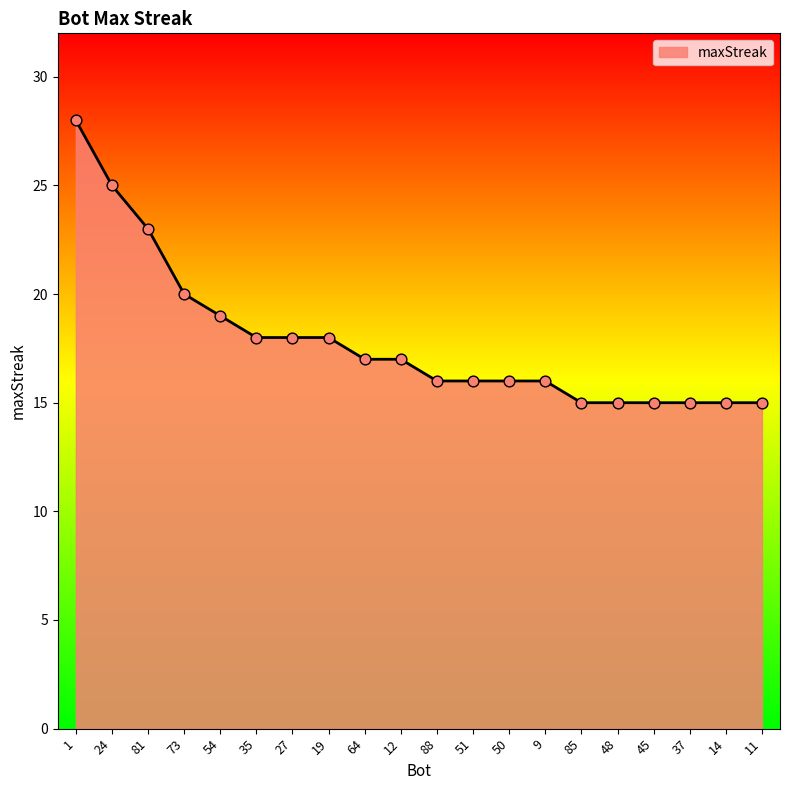

Approximately how many times larger is the value at 19 compared to 14?

1.2